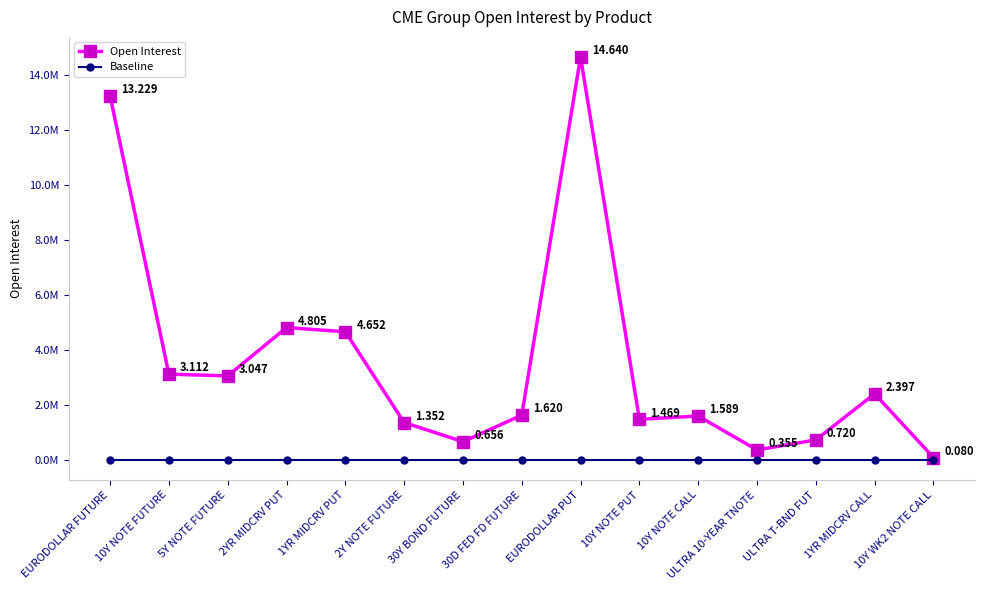

Rank the series by their maximum value, from highest to lowest.

Open Interest, Baseline